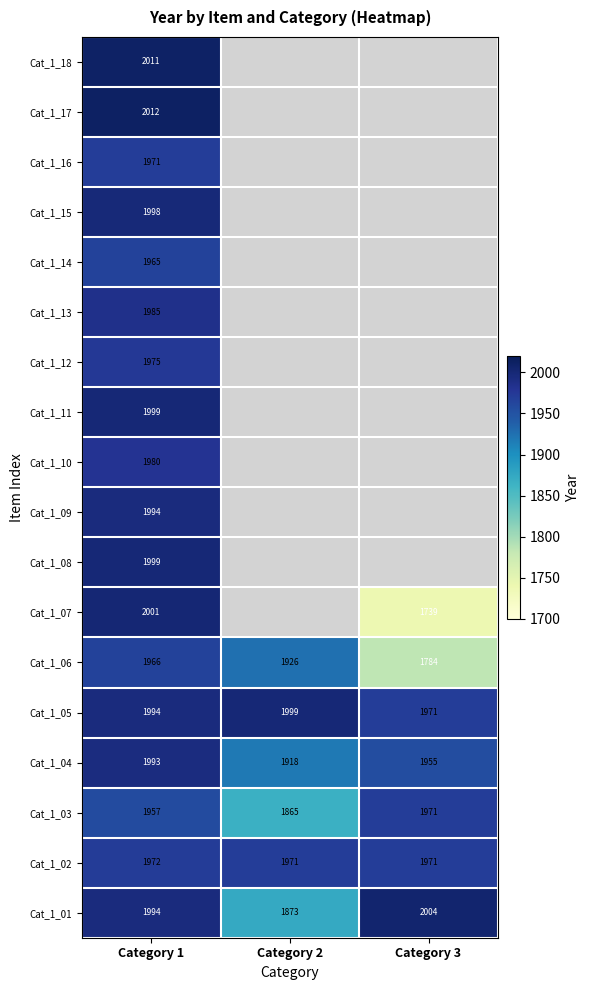

How many data points does each series have?

3